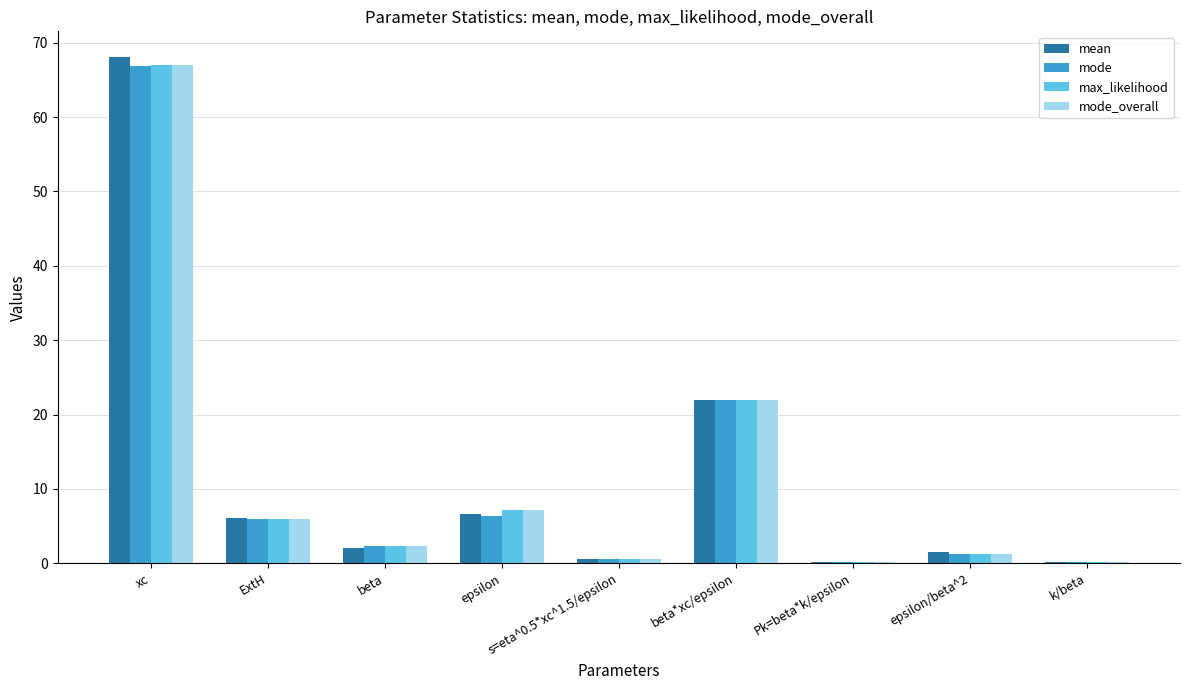

Between epsilon and beta*xc/epsilon, which series saw the biggest shift?

mode